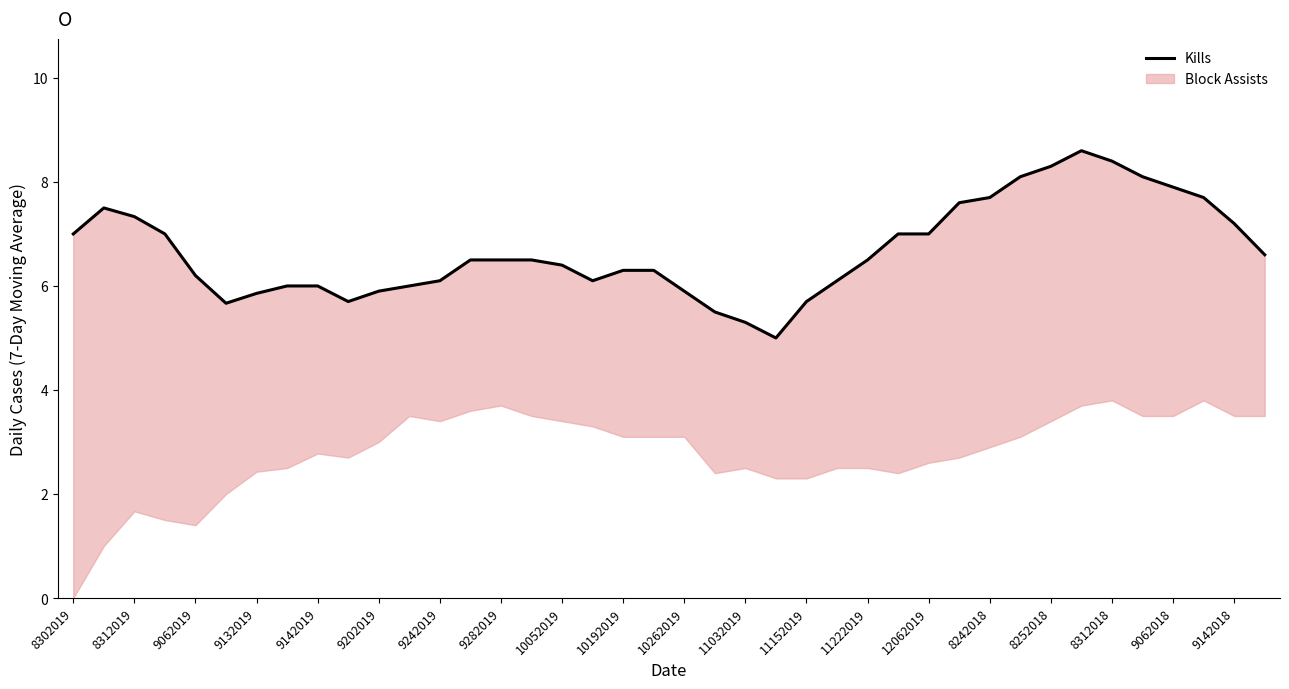

List the labels in order of value, smallest first.

23, 22, 21, 9202019, 10192019, 24, 9242019, 10262019, 20, 9282019, 10052019, 11032019, 11152019, 8312018, 25, 9142019, 9062018, 9142018, 8252018, 11222019, 12062019, 8242018, 26, 39, 8302019, 9132019, 27, 28, 38, 9062019, 8312019, 29, 30, 37, 36, 31, 35, 32, 34, 33